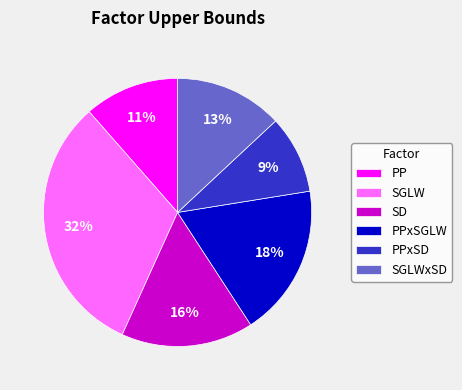

Which category has the smallest portion of the pie?

PPxSD